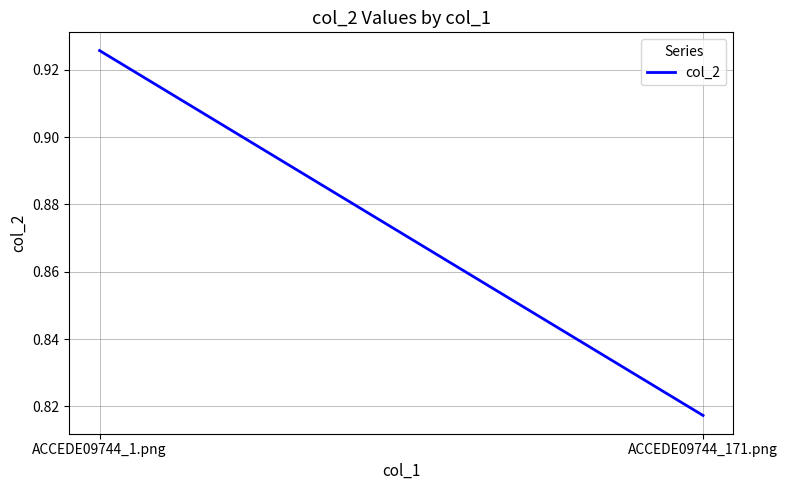

At which label is the value closest to 0?

ACCEDE09744_171.png